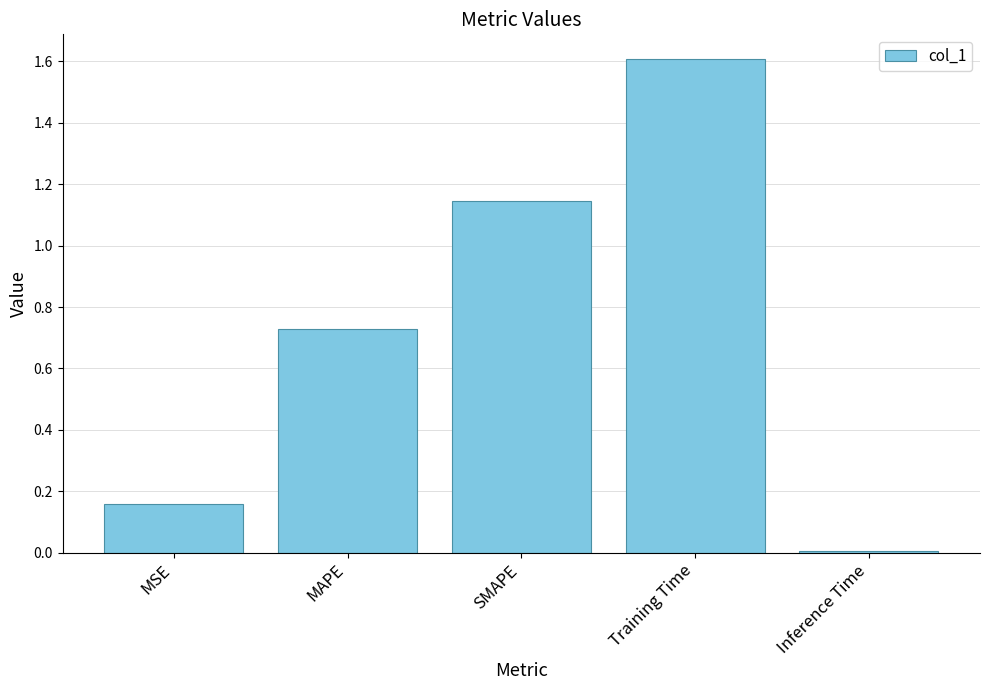

What is the sum of the values at Training Time and SMAPE?

2.8